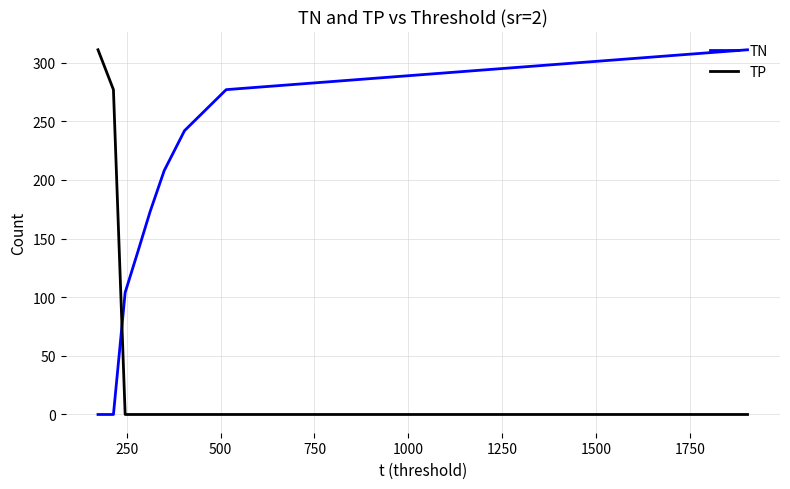

What is the maximum value for TP?

311